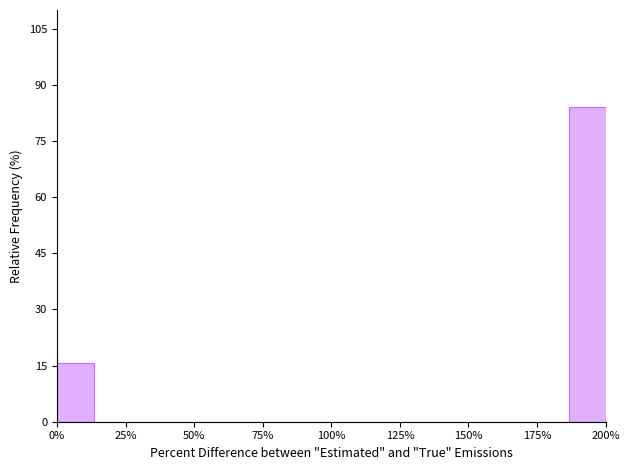

Around what value on the x-axis is the tallest bar? Give the approximate position of its centre, as read against the axis.

195